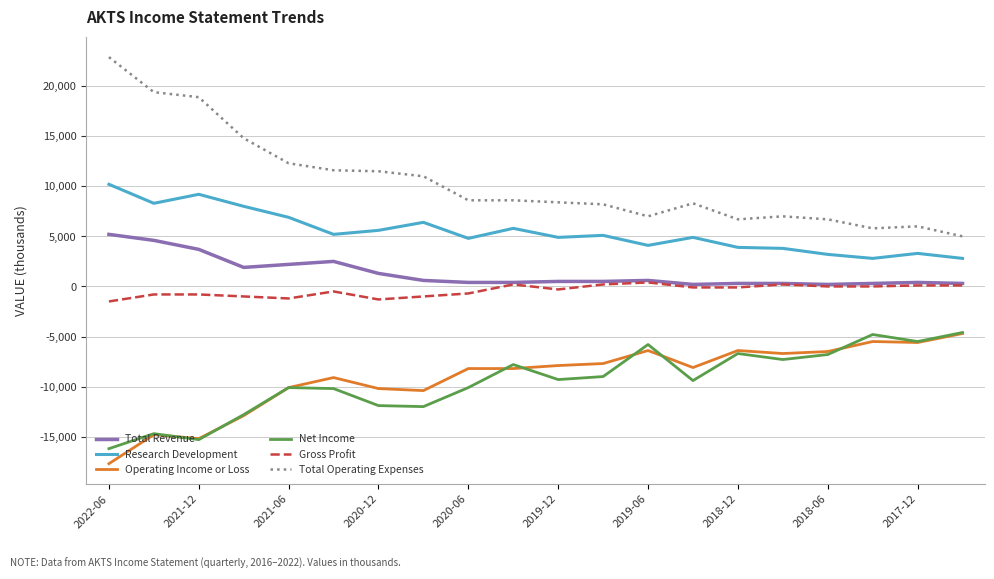

Which series has the largest total across all categories?

Total Operating Expenses